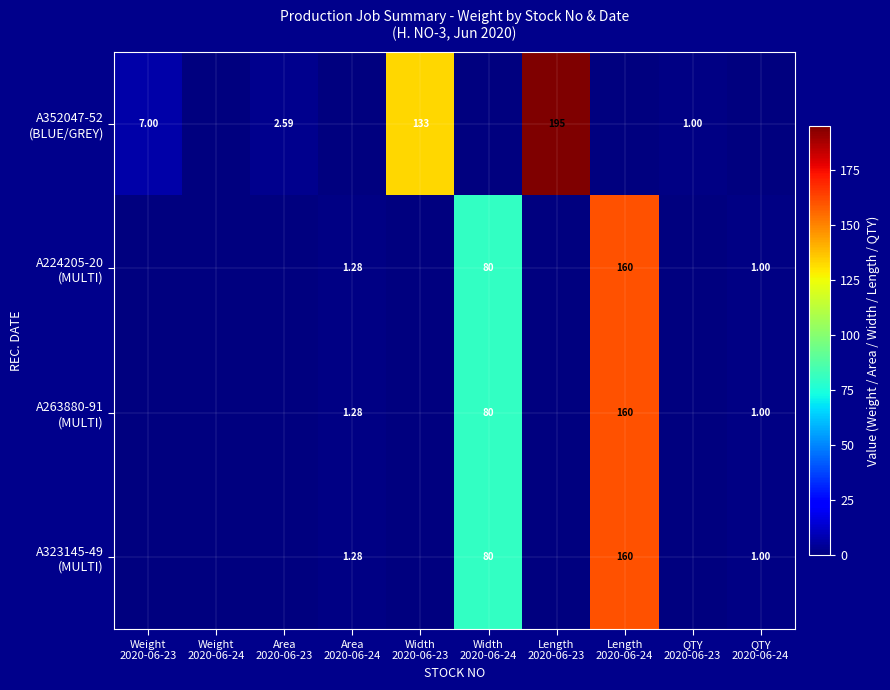

What is the highest value of the A323145-49 (MULTI) series?

160.0